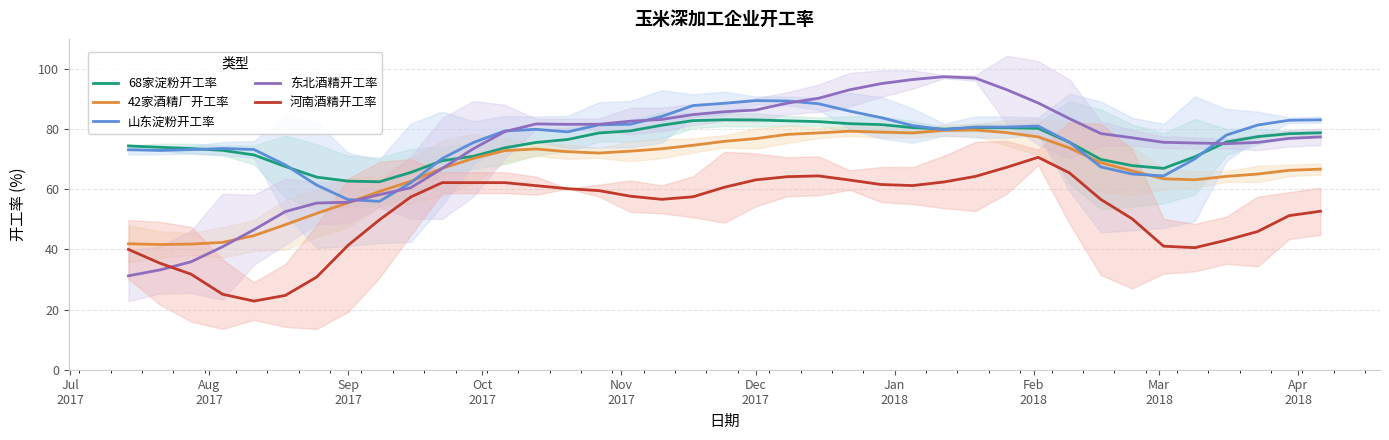

True or false: 河南酒精开工率 and 山东淀粉开工率 cross at least once.

False